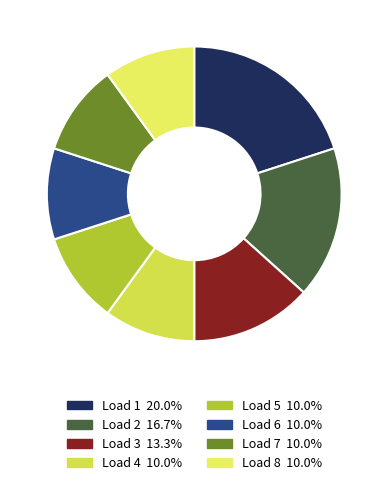

Which slice is the largest?

1